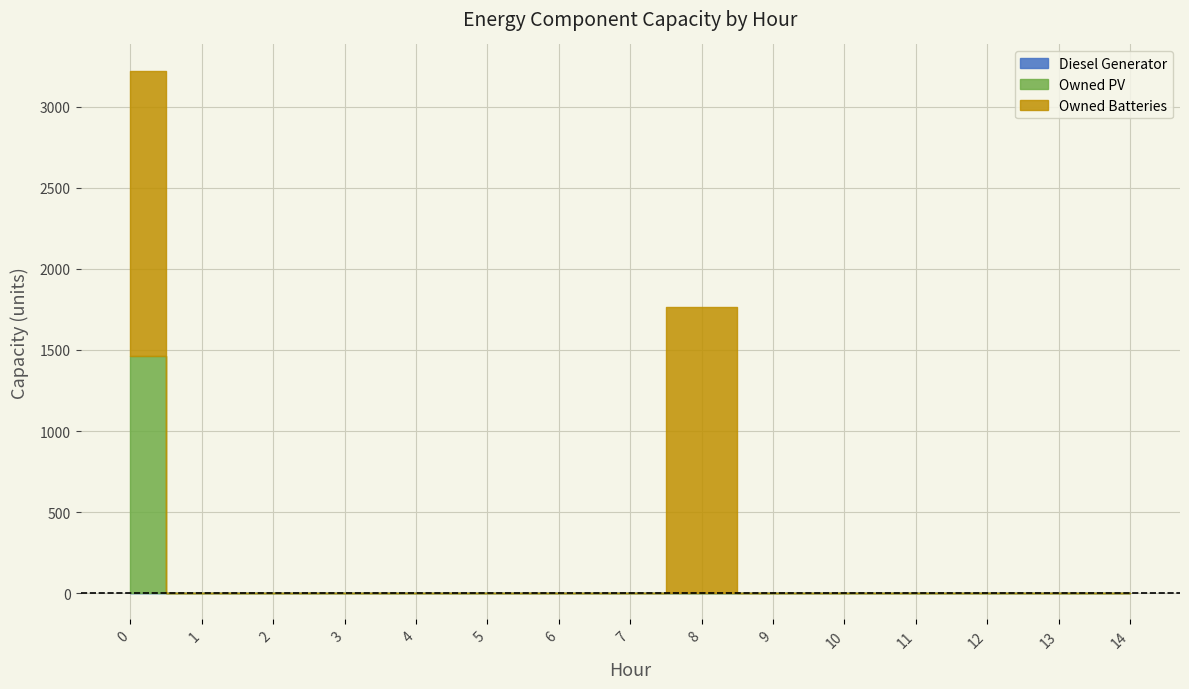

True or false: Owned Batteries and Diesel Generator intersect in this chart.

False